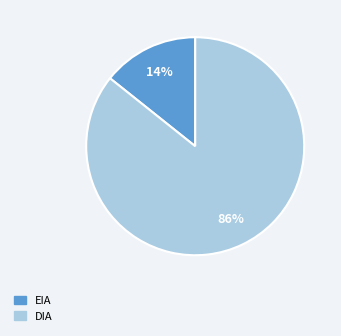

What percentage is the EIA slice, to the nearest percent?

14%